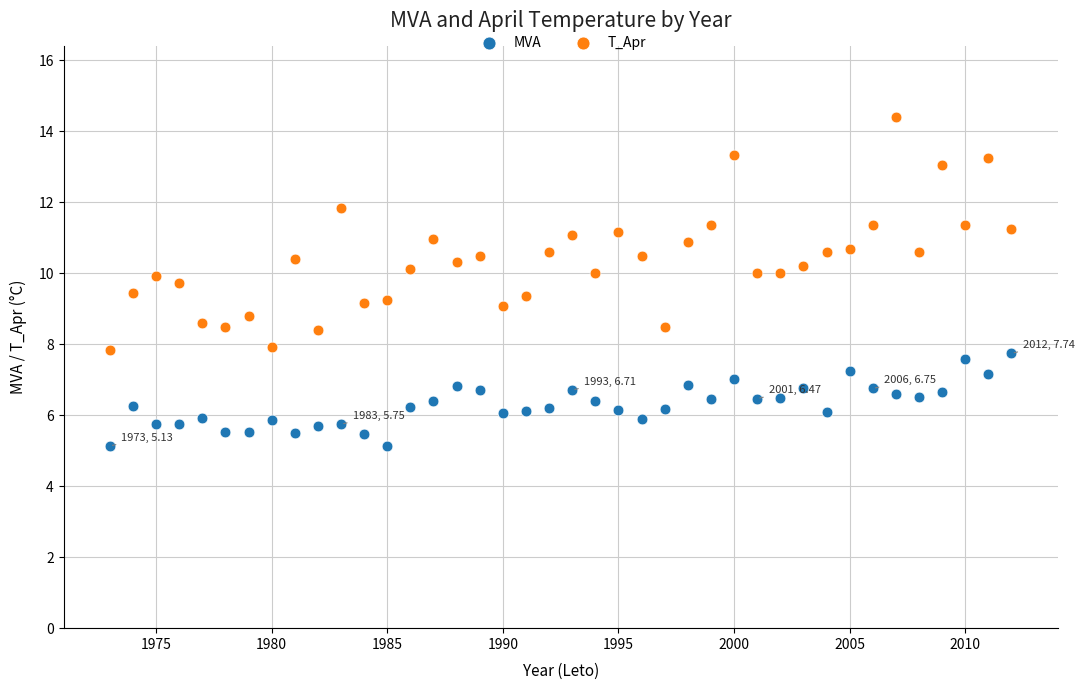

Across all data points, what is the range of Y values (max minus min)?

9.3